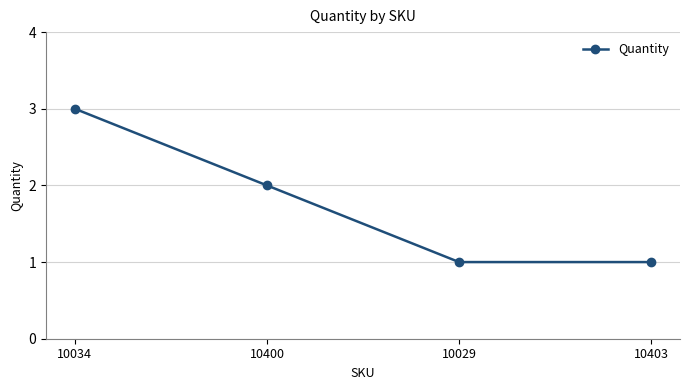

What is the sum of all values?

7